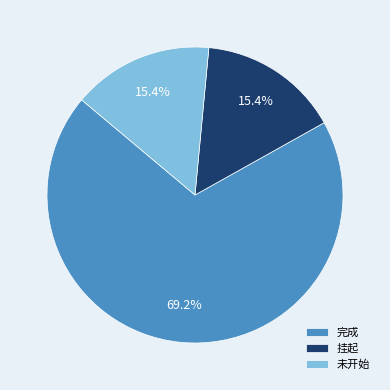

The 完成 slice represents 63% of the pie. True or false?

False